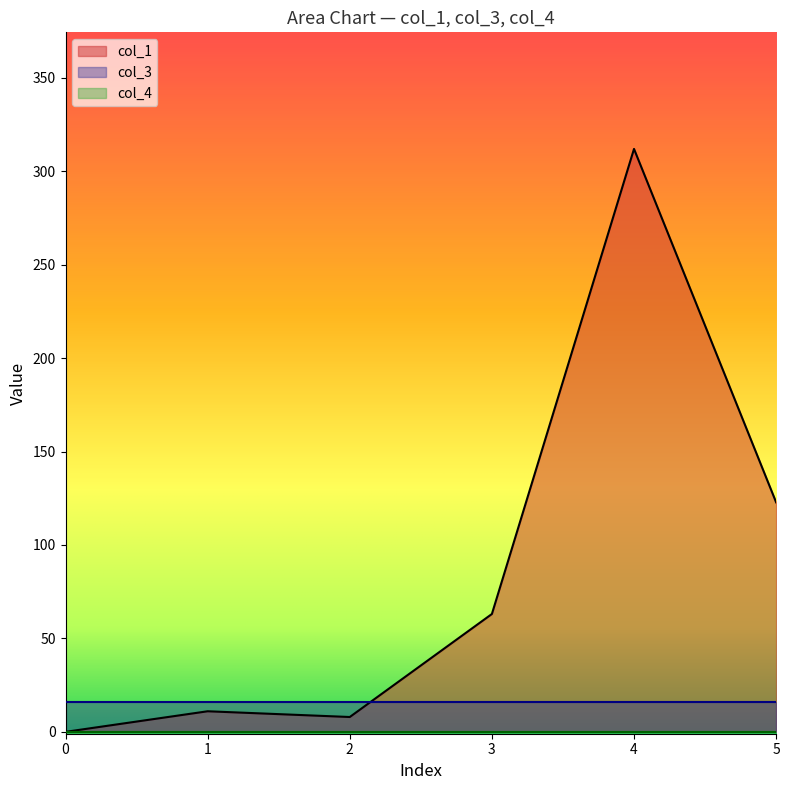

In col_1, how many points are lower than both neighbors (excluding endpoints)?

1